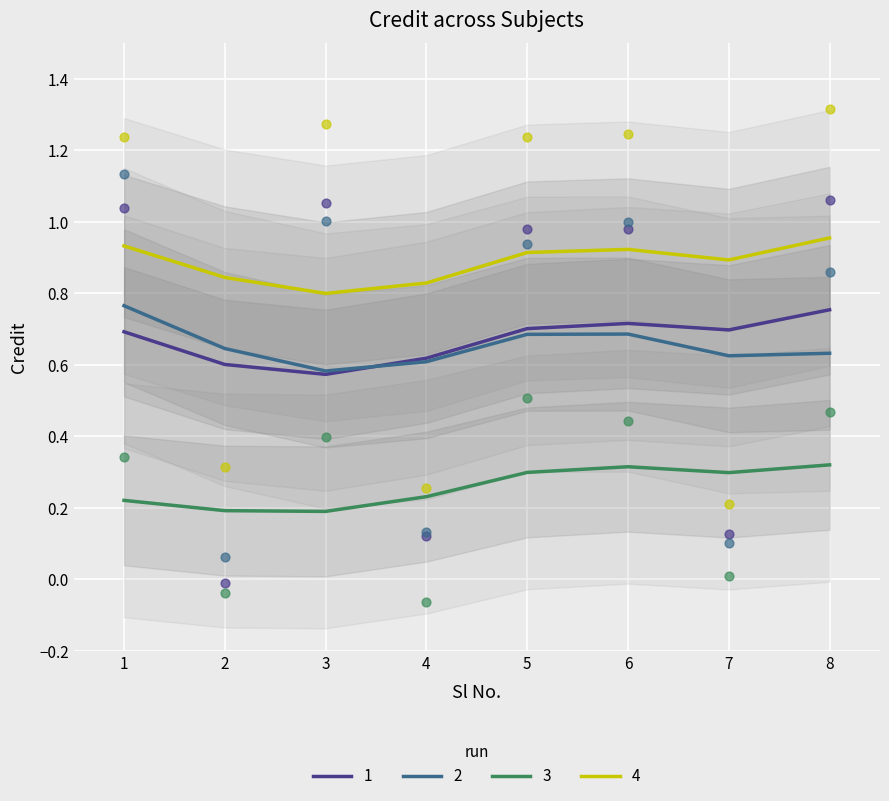

What is the ratio of the value at 1 to the value at 6?

1.0